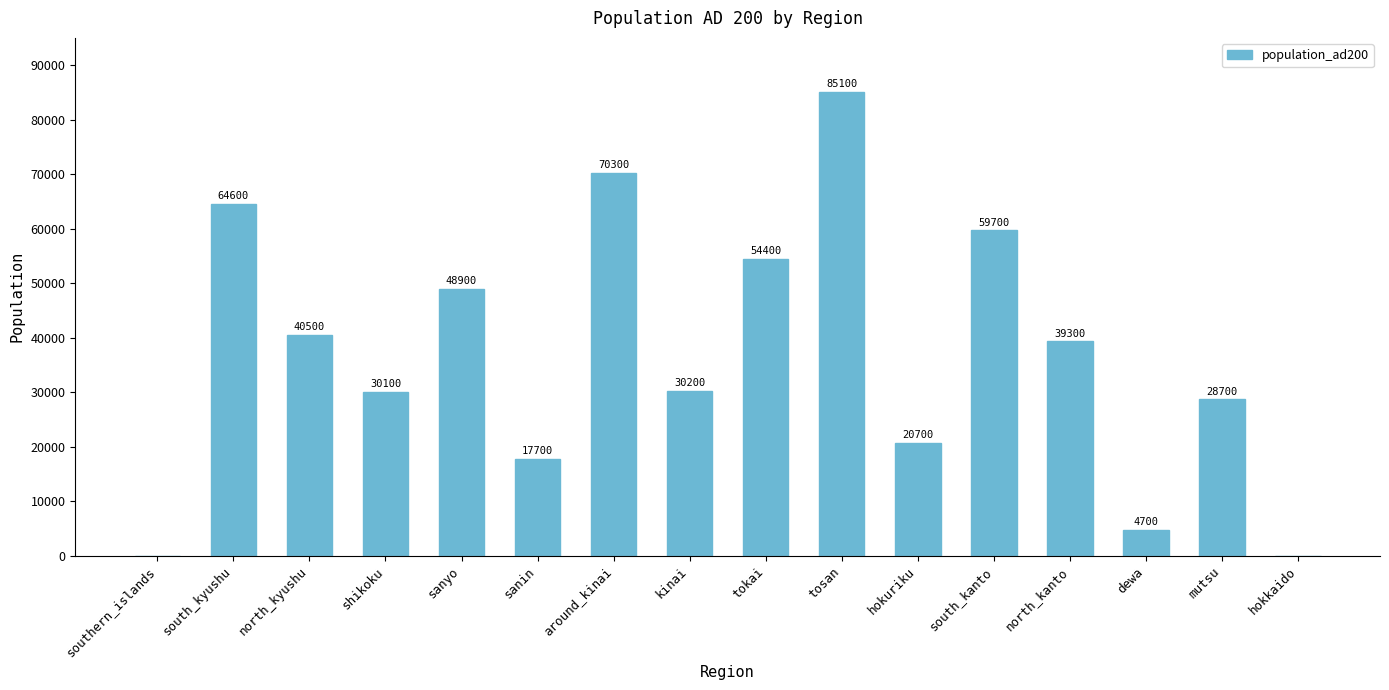

What is the sum of all values?

594900